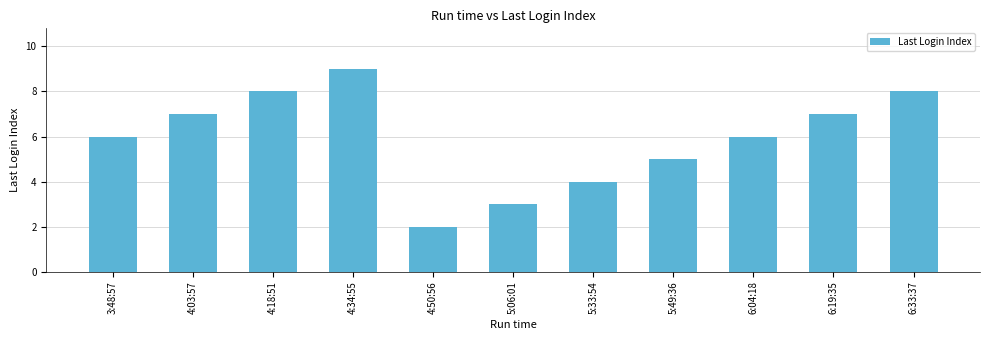

Between 4:03:57 and 5:33:54, which is larger?

4:03:57